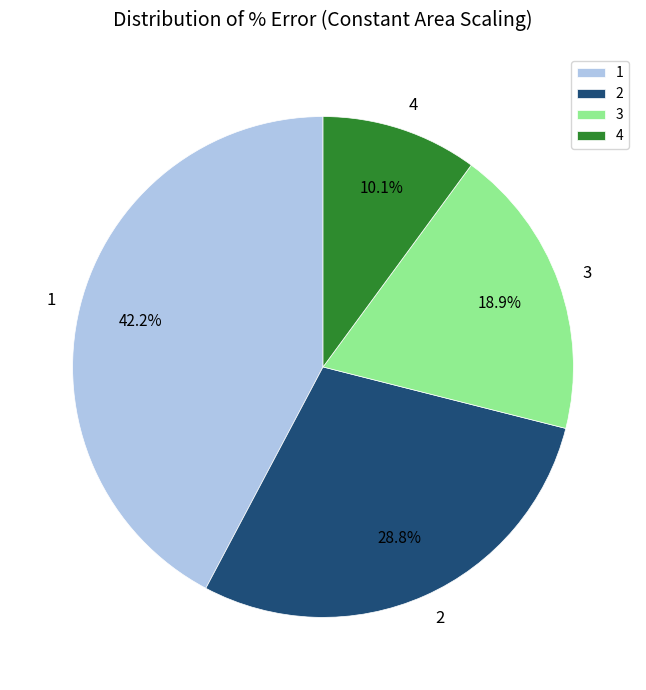

To the nearest percent, what is the combined percentage of 4 and 2?

39%